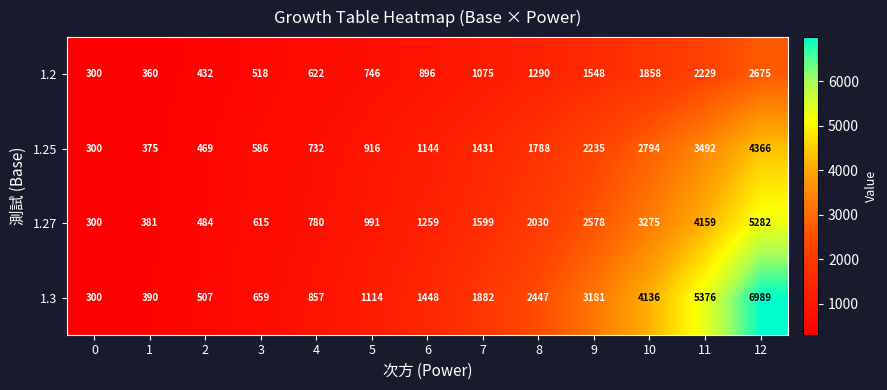

Where is 1.27 nearest to the value 2791?

9